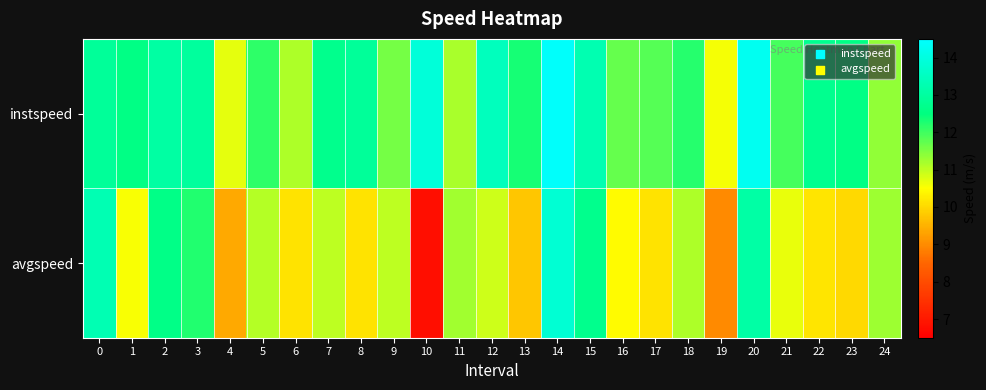

Which series changed the most between 2 and 3?

row_1